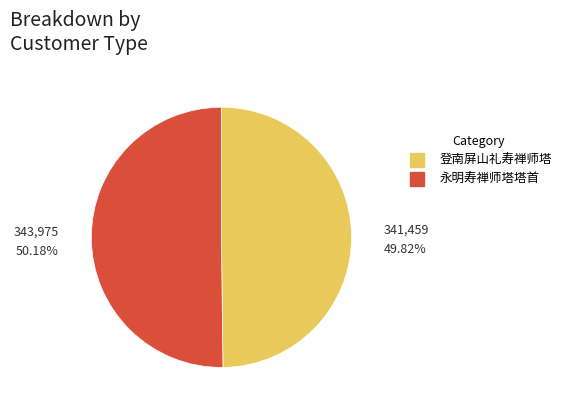

What is the ratio of the value at 永明寿禅师塔塔首 to the value at 登南屏山礼寿禅师塔?

1.0